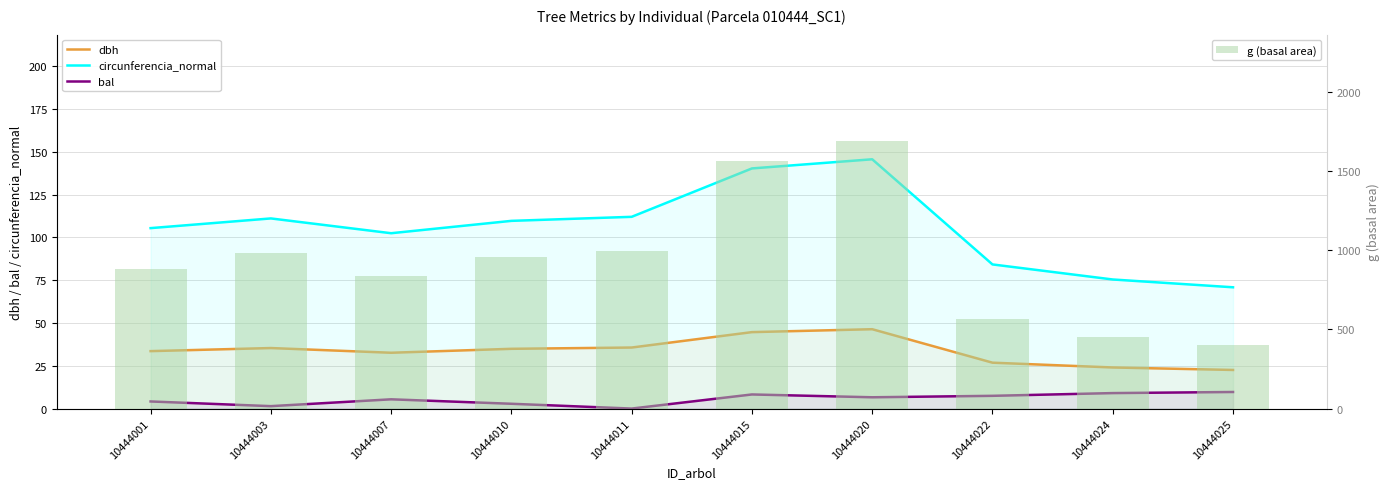

Reading right to left, what are all the values shown in this chart?

dbh: 10444025=22.6	10444024=24.0	10444022=26.8	10444020=46.4	10444015=44.6	10444011=35.6	10444010=34.9	10444007=32.6	10444003=35.4	10444001=33.5
circunferencia_normal: 10444025=70.8	10444024=75.4	10444022=84.2	10444020=145.6	10444015=140.3	10444011=112.0	10444010=109.6	10444007=102.4	10444003=111.1	10444001=105.4
bal: 10444025=9.7	10444024=9.0	10444022=7.4	10444020=6.6	10444015=8.2	10444011=0.0	10444010=2.8	10444007=5.4	10444003=1.4	10444001=4.2
g (basal area): 10444025=399.4	10444024=452.4	10444022=564.1	10444020=1687.3	10444015=1565.8	10444011=998.2	10444010=956.6	10444007=834.7	10444003=981.5	10444001=884.0